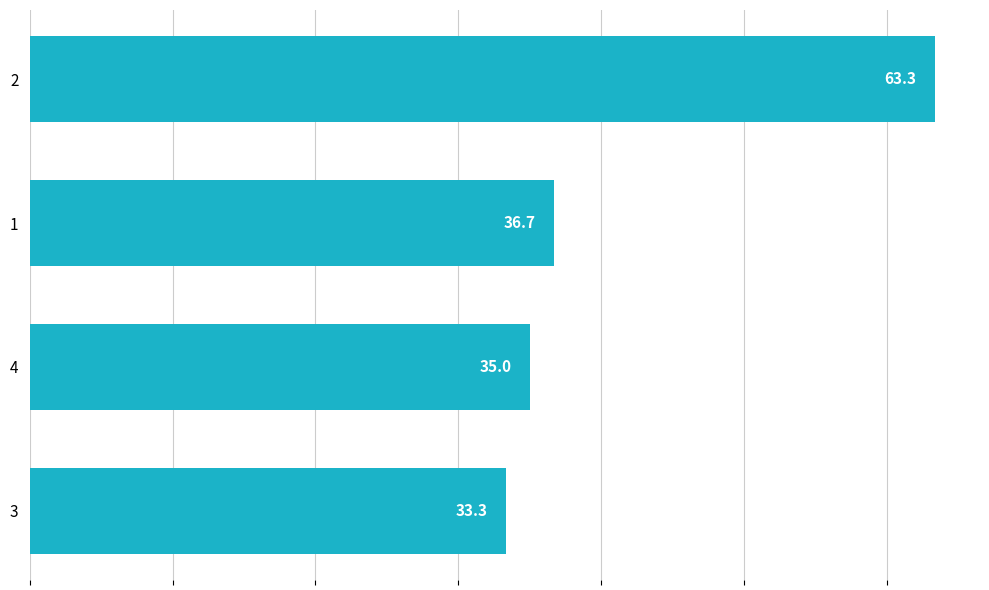

List the labels in order of value, smallest first.

3, 4, 1, 2